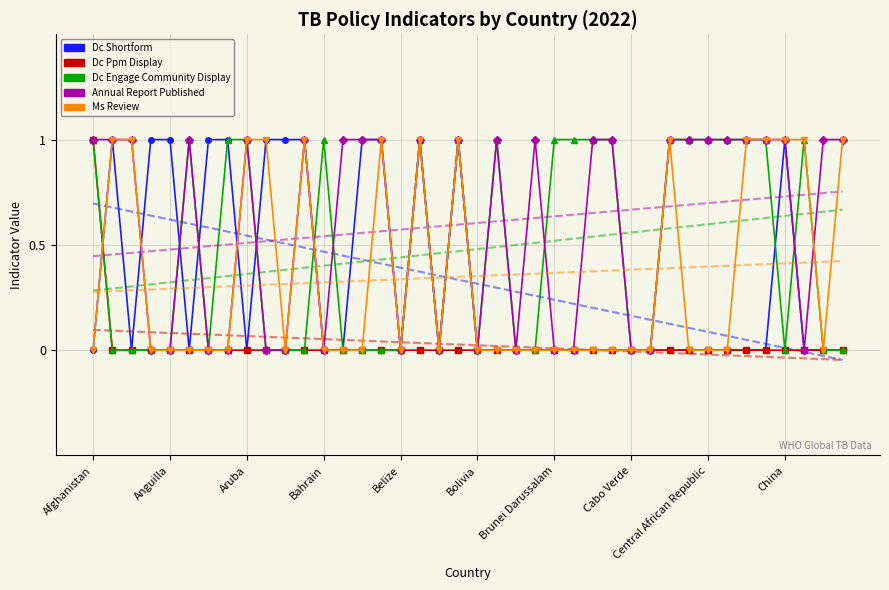

What is the greatest value displayed?

1.0